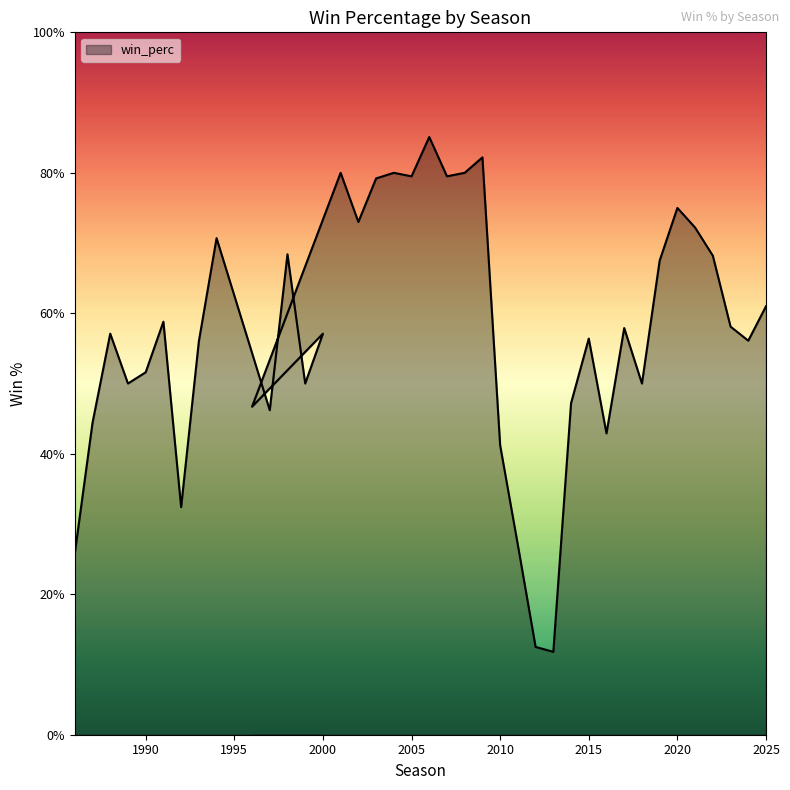

At which category does the chart reach its minimum across all series?

2013